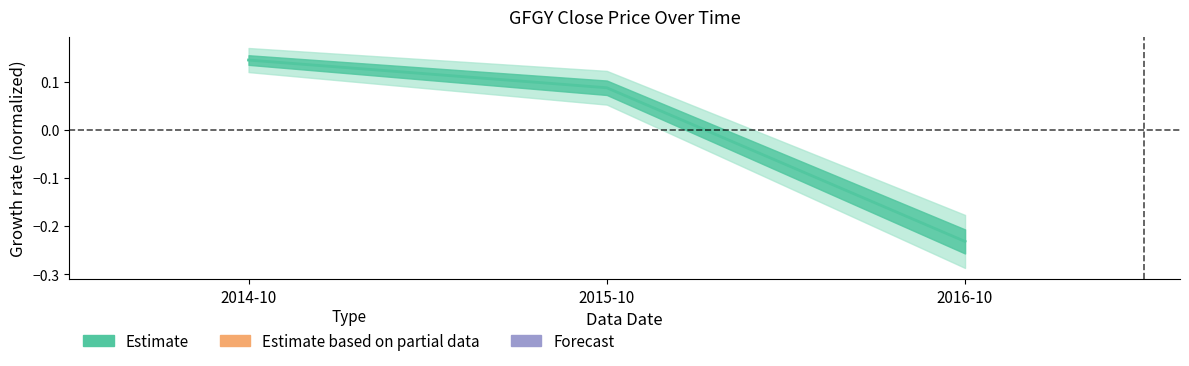

At which category does the chart reach its peak across all series?

2014-10